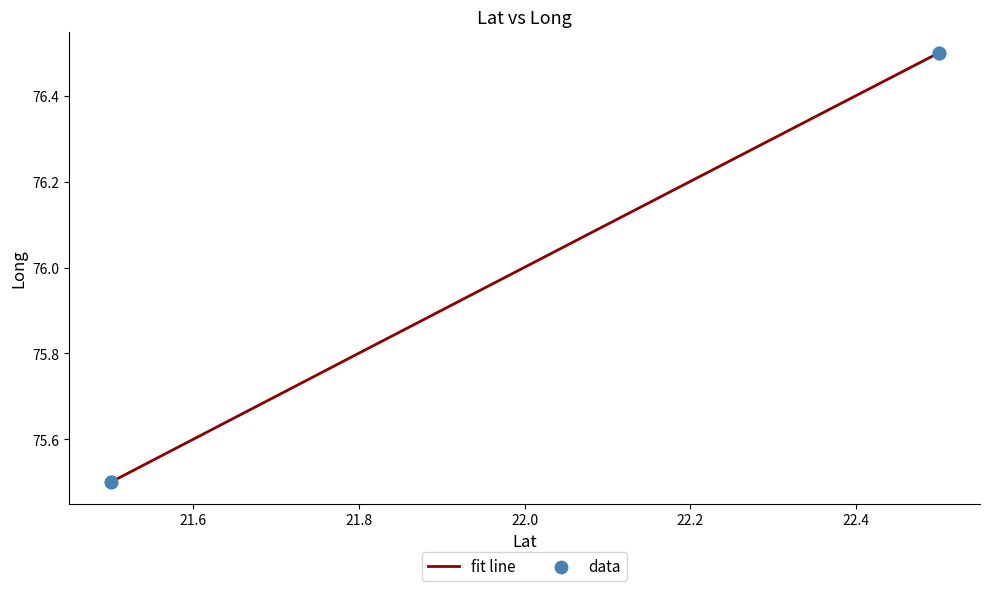

What is the difference between the maximum and minimum values?

1.0